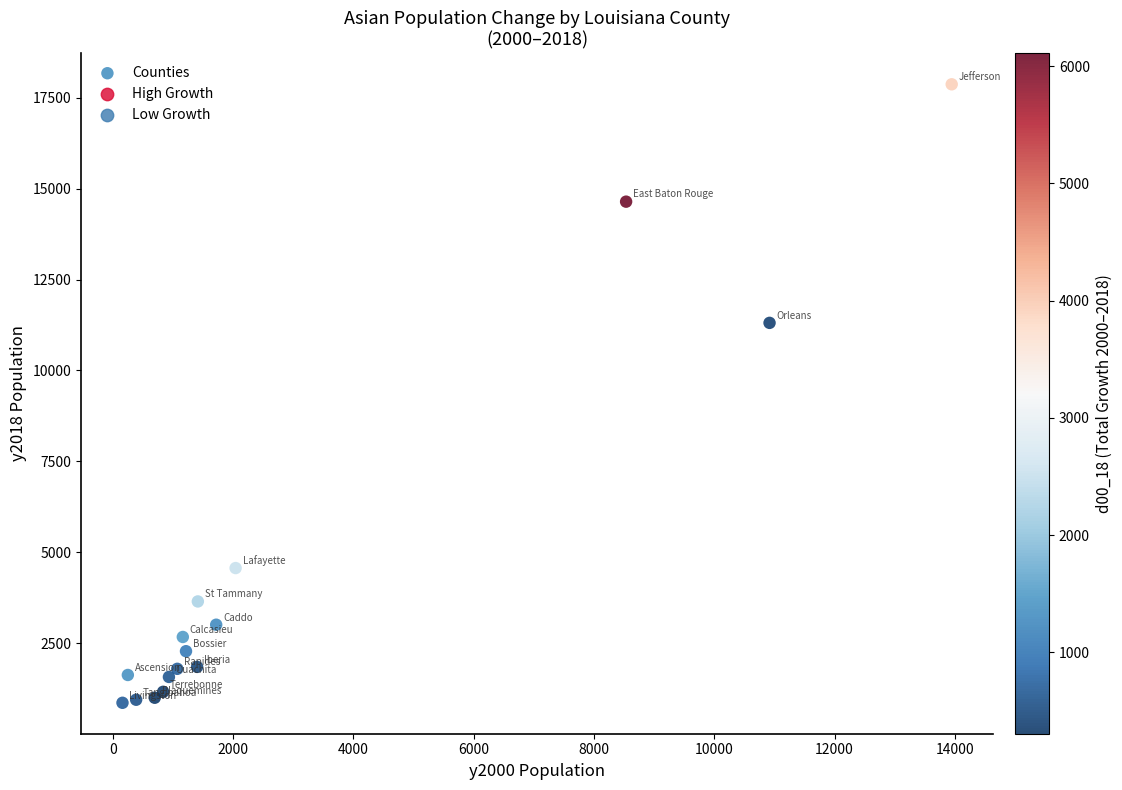

What Y value in the scatter plot is closest to 9365?

11309